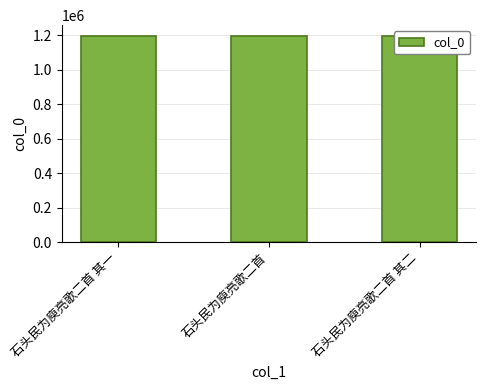

What is the minimum value shown in the chart?

1198946